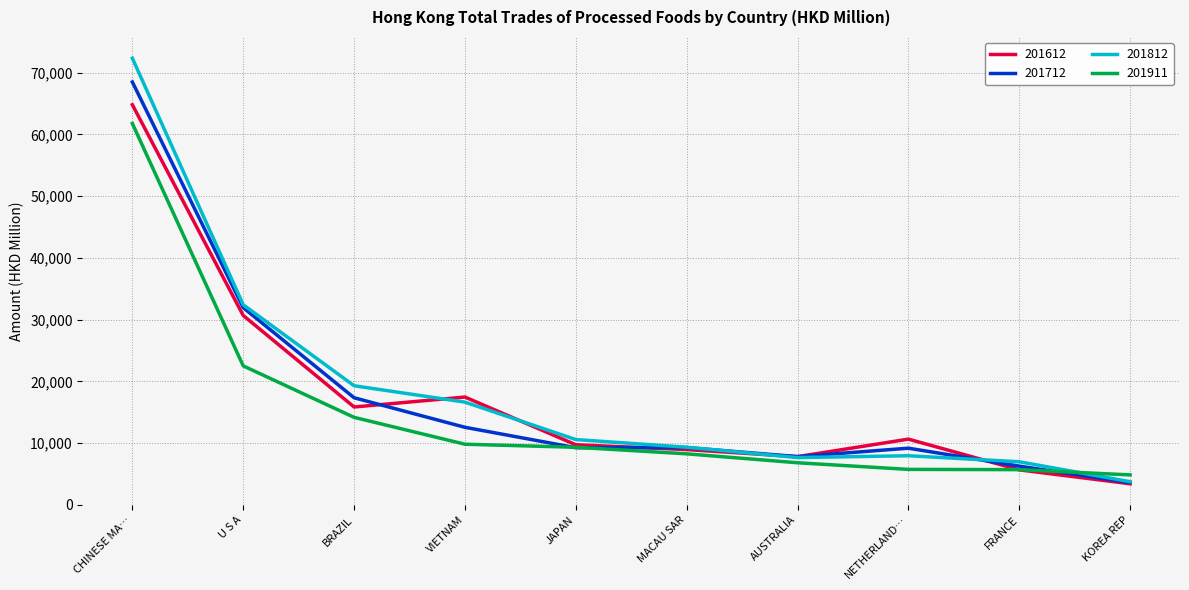

At which category does 201812 reach its first local peak?

NETHERLAND…